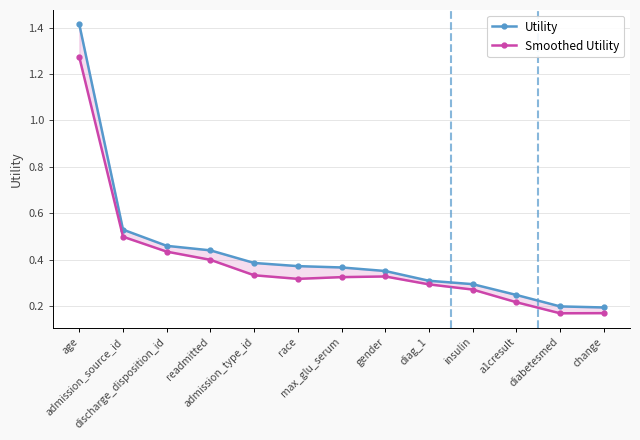

How many lines are shown in the chart?

2